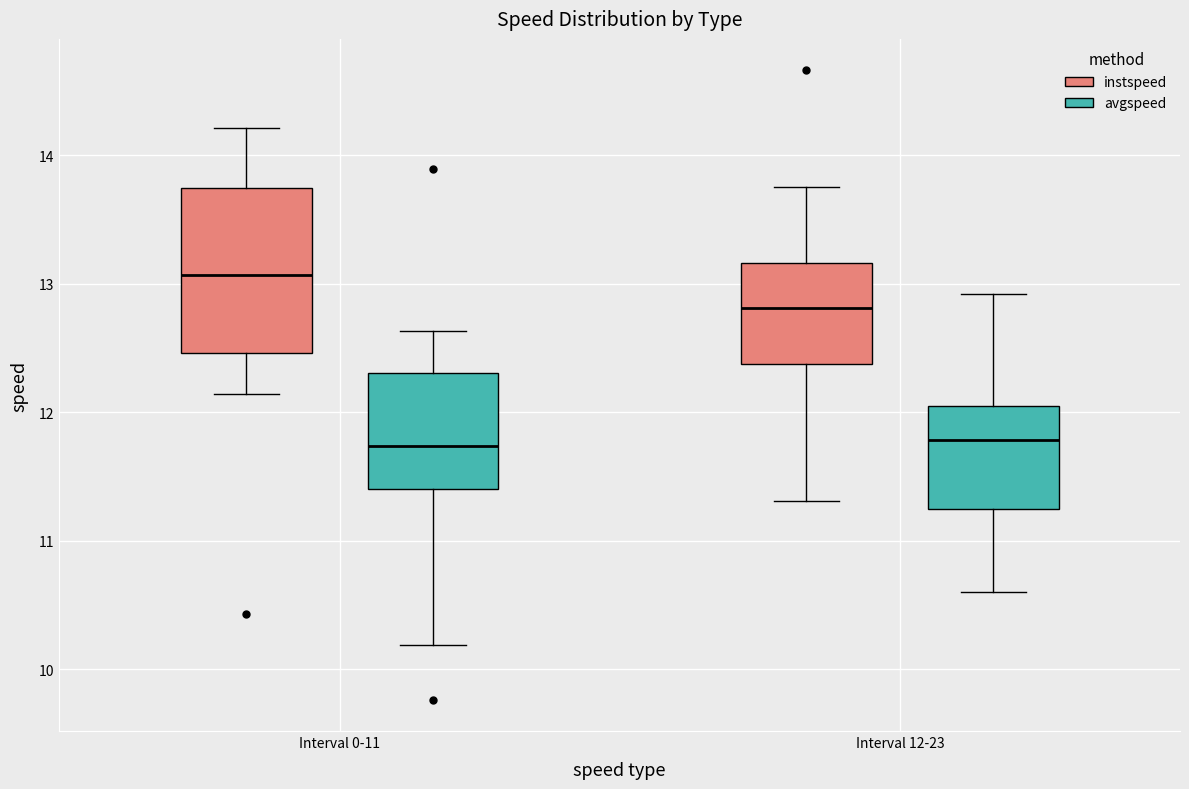

Reading left to right, transcribe this box plot: for each box, give where its median line is, the range the box spans, and where its two whiskers end, as read against the y-axis. The values are not printed on the chart, so give them approximately, as read against the axis.

Interval 0-11 (instspeed): median 13.1, box 12.5 to 13.7, whiskers 12.1 to 14.2
Interval 0-11 (avgspeed): median 11.7, box 11.4 to 12.3, whiskers 10.2 to 12.6
Interval 12-23 (instspeed): median 12.8, box 12.4 to 13.2, whiskers 11.3 to 13.8
Interval 12-23 (avgspeed): median 11.8, box 11.2 to 12.1, whiskers 10.6 to 12.9